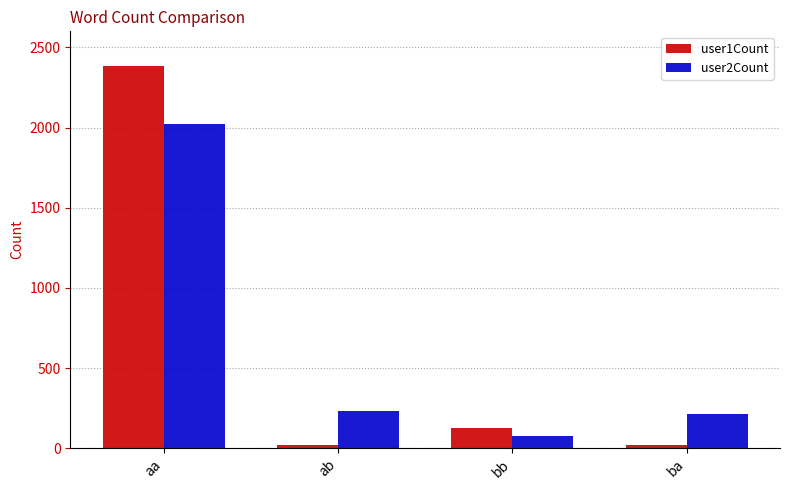

Between aa and bb, which series saw the biggest shift?

user1Count